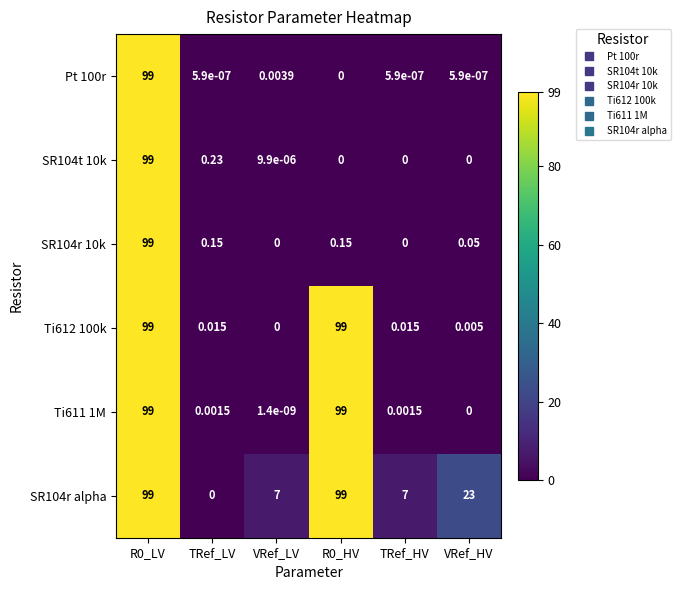

At which label is SR104r alpha closest to 49?

VRef_HV